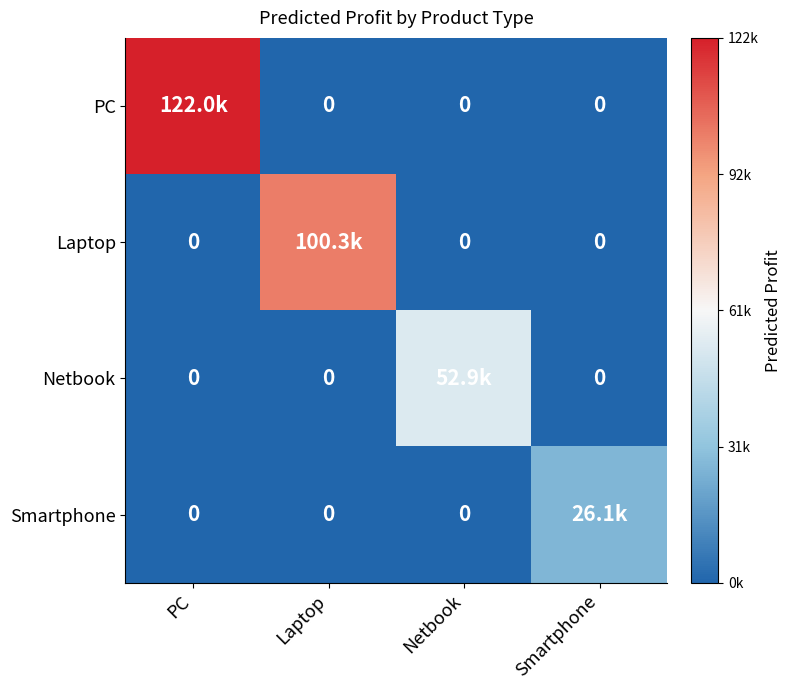

List the series in order of their overall mean, lowest first.

Smartphone, Netbook, Laptop, PC